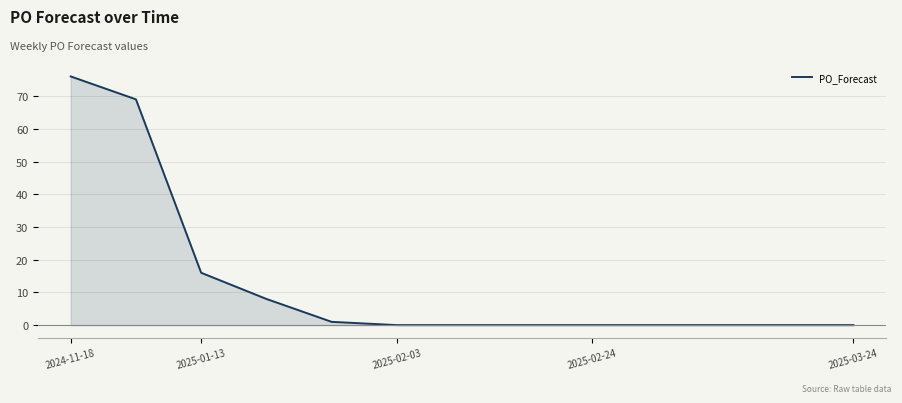

Does the chart have visible grid lines?

Yes